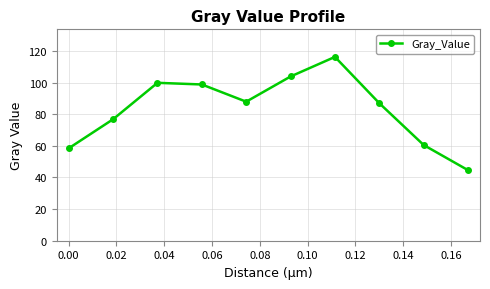

What is the difference between the maximum and minimum values?

71.7